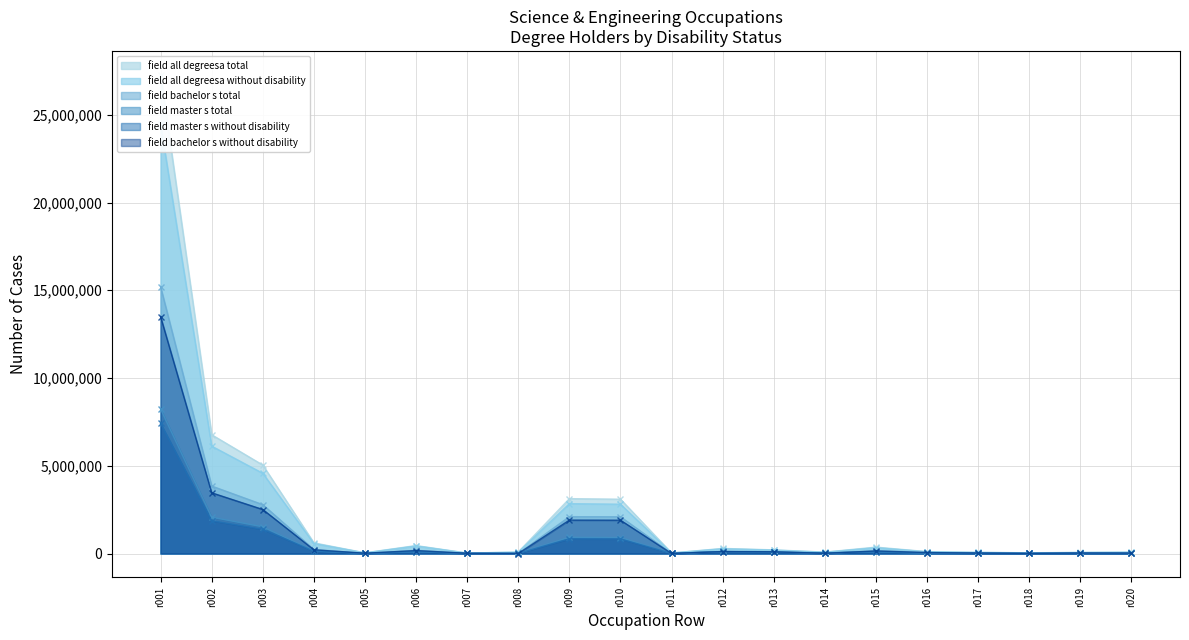

Reading right to left, transcribe all the data shown in this chart.

field_all_degreesa_total: r020=81000	r019=65000	r018=42000	r017=69000	r016=109000	r015=366000	r014=82000	r013=209000	r012=292000	r011=32000	r010=3096000	r009=3128000	r008=87000	r007=27000	r006=455000	r005=41000	r004=610000	r003=5041000	r002=6769000	r001=27273000
field_all_degreesa_without_disability: r020=74000	r019=58000	r018=39000	r017=61000	r016=99000	r015=332000	r014=75000	r013=195000	r012=270000	r011=31000	r010=2811000	r009=2842000	r008=77000	r007=26000	r006=429000	r005=38000	r004=570000	r003=4572000	r002=6120000	r001=24454000
field_bachelor_s_total: r020=29000	r019=35000	r018=9000	r017=28000	r016=63000	r015=164000	r014=11000	r013=108000	r012=119000	r011=4000	r010=2096000	r009=2100000	r008=0	r007=15000	r006=183000	r005=18000	r004=230000	r003=2786000	r002=3846000	r001=15198000
field_master_s_total: r020=10000	r019=21000	r018=12000	r017=29000	r016=26000	r015=98000	r014=42000	r013=75000	r012=117000	r011=10000	r010=911000	r009=921000	r008=17000	r007=11000	r006=108000	r005=13000	r004=149000	r003=1521000	r002=2069000	r001=8236000
field_master_s_without_disability: r020=10000	r019=20000	r018=10000	r017=26000	r016=24000	r015=91000	r014=38000	r013=69000	r012=107000	r011=10000	r010=828000	r009=838000	r008=15000	r007=10000	r006=101000	r005=11000	r004=138000	r003=1381000	r002=1868000	r001=7413000
field_bachelor_s_without_disability: r020=29000	r019=30000	r018=9000	r017=25000	r016=56000	r015=148000	r014=9000	r013=102000	r012=111000	r011=4000	r010=1899000	r009=1904000	r008=0	r007=14000	r006=170000	r005=17000	r004=214000	r003=2509000	r002=3461000	r001=13497000